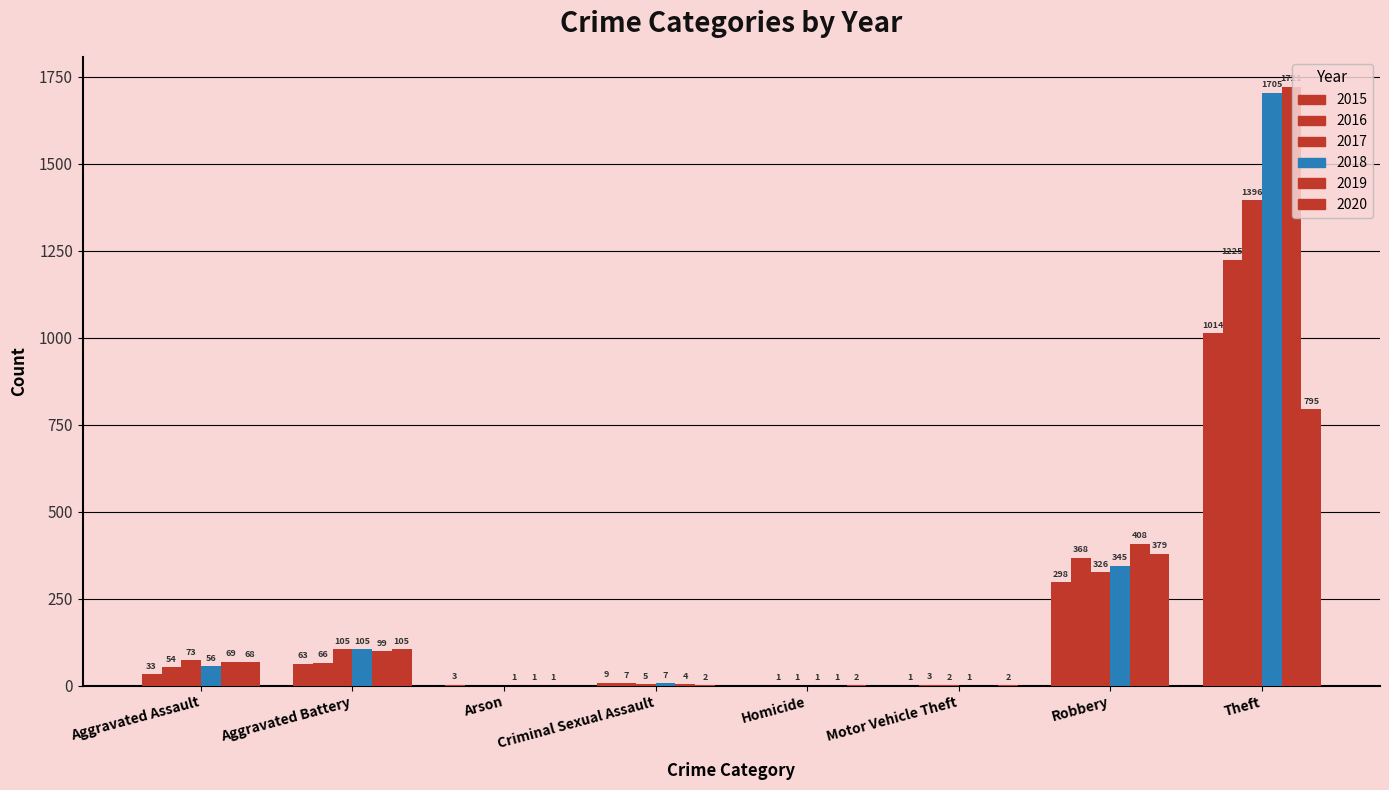

What is the lowest value of the 2018 series?

1